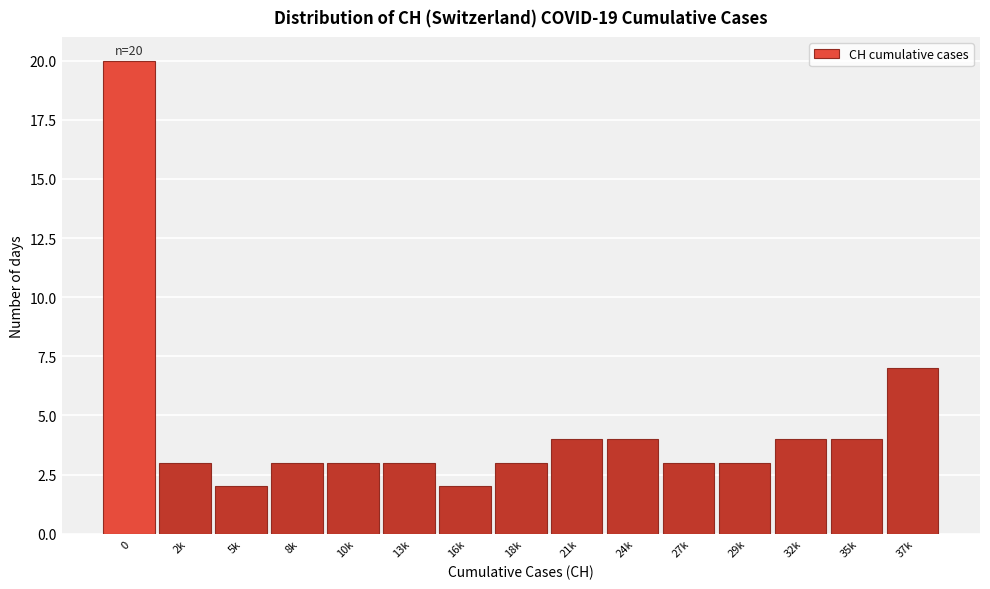

Reading left to right, extract all data points from this chart.

20	3	2	3	3	3	2	3	4	4	3	3	4	4	7